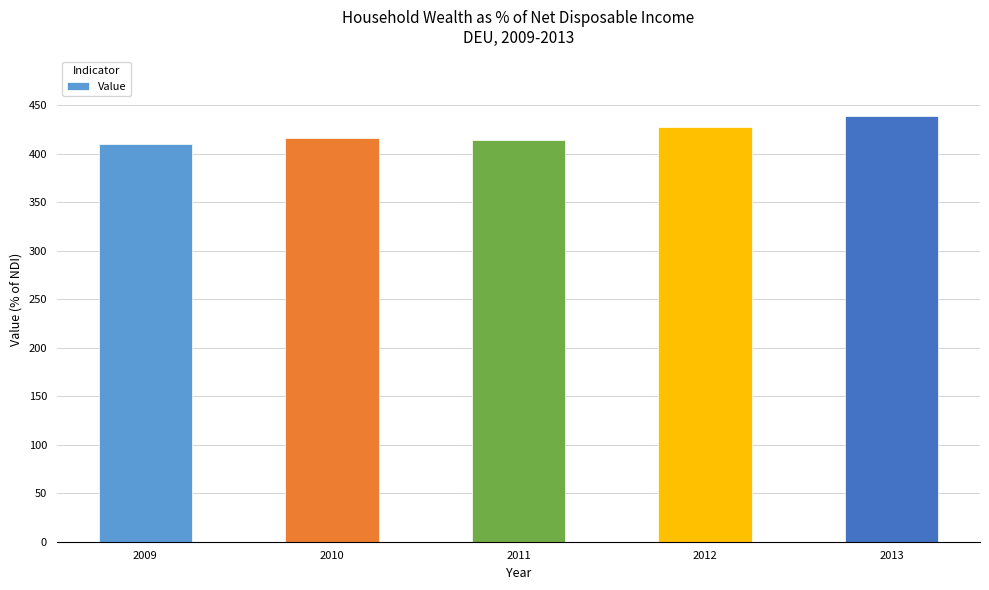

Is it true that the value at 2011 is 414.1?

True